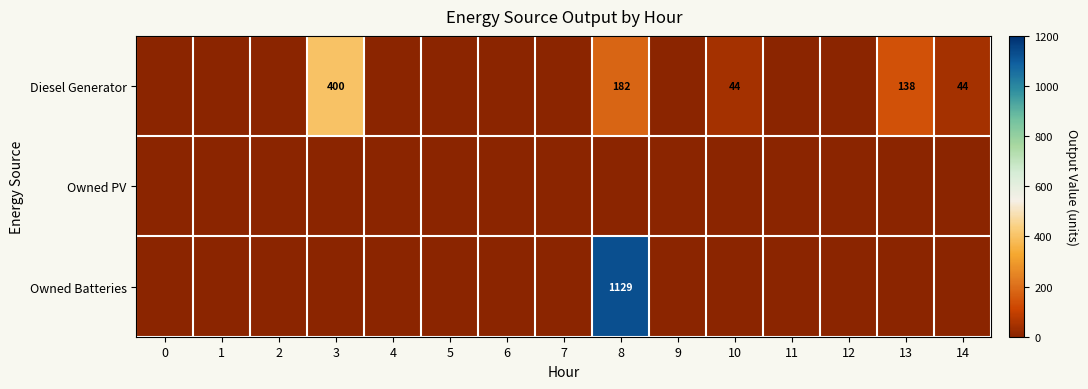

The value of Diesel Generator at 14 is 44. True or false?

True